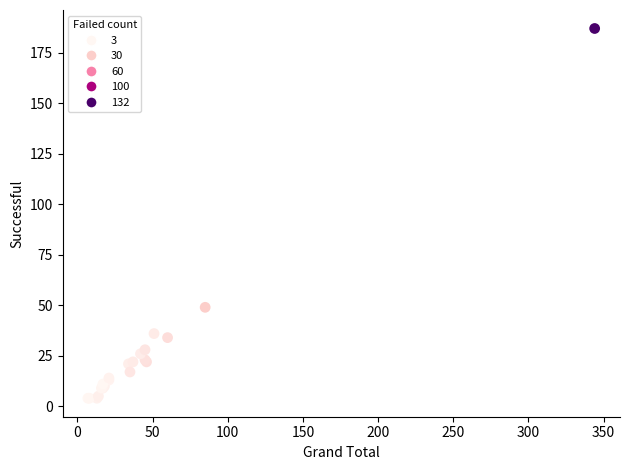

What Y value in the scatter plot is closest to 95?

49